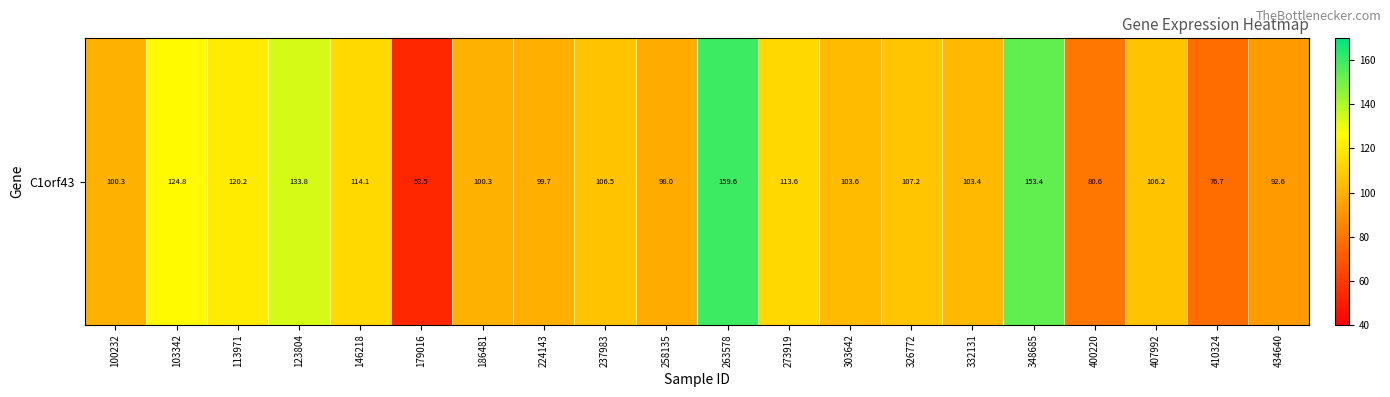

Is it true that the value at 348685 is 238.0?

False